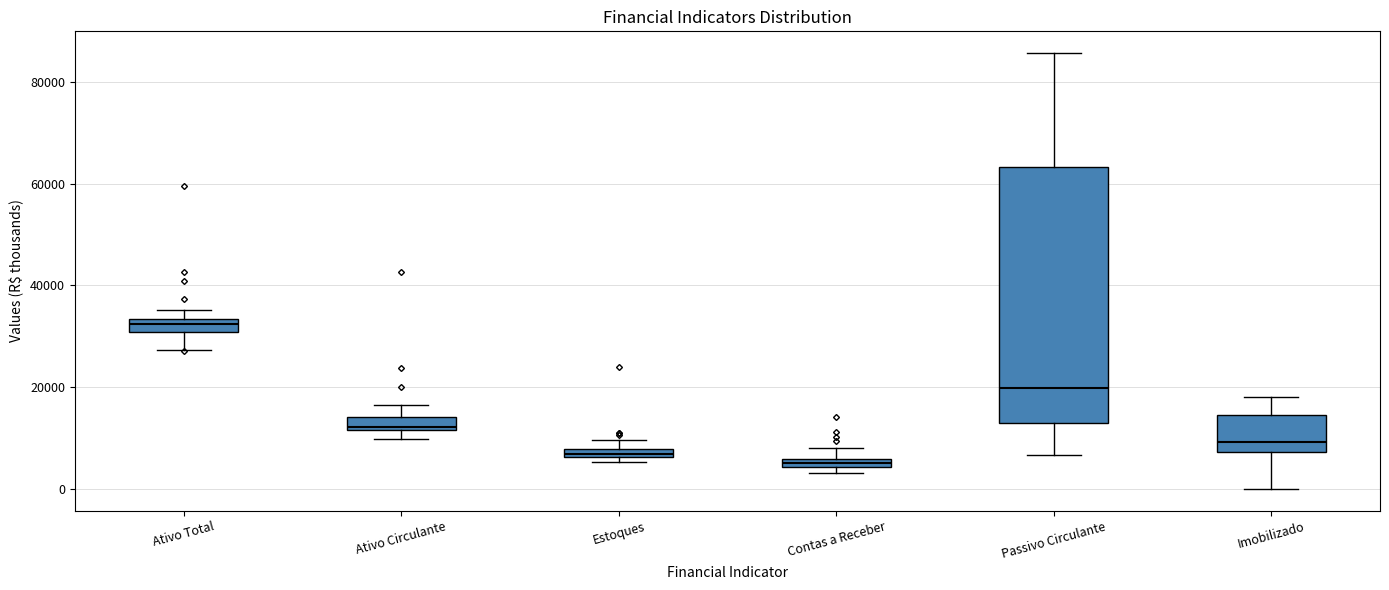

Where does the upper whisker of the box for Contas a Receber end on the y-axis? The values are not printed on the chart, so give them approximately, as read against the axis.

8000